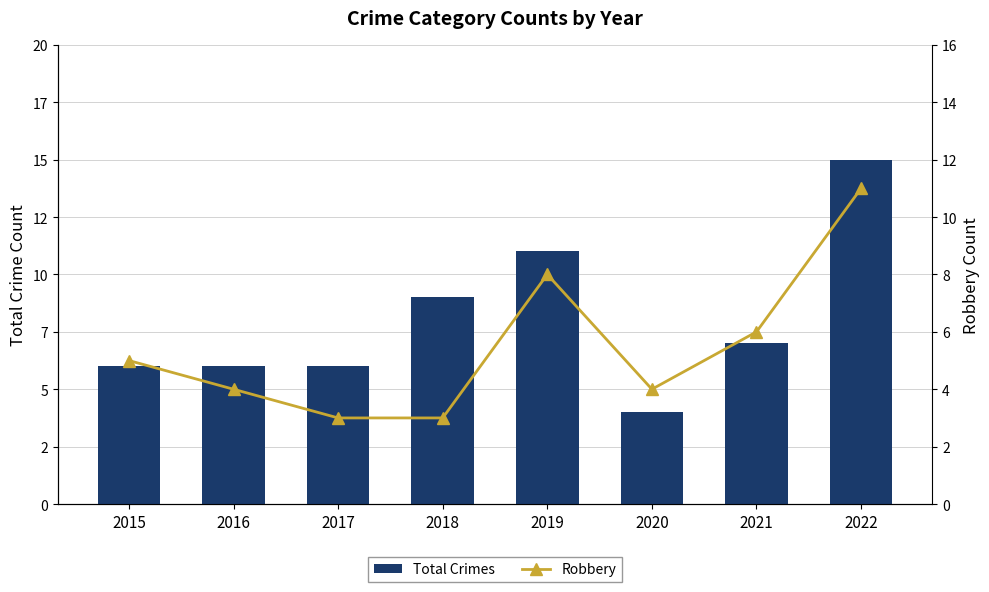

True or false: Total Crimes has a value of 5 at 2019.

False